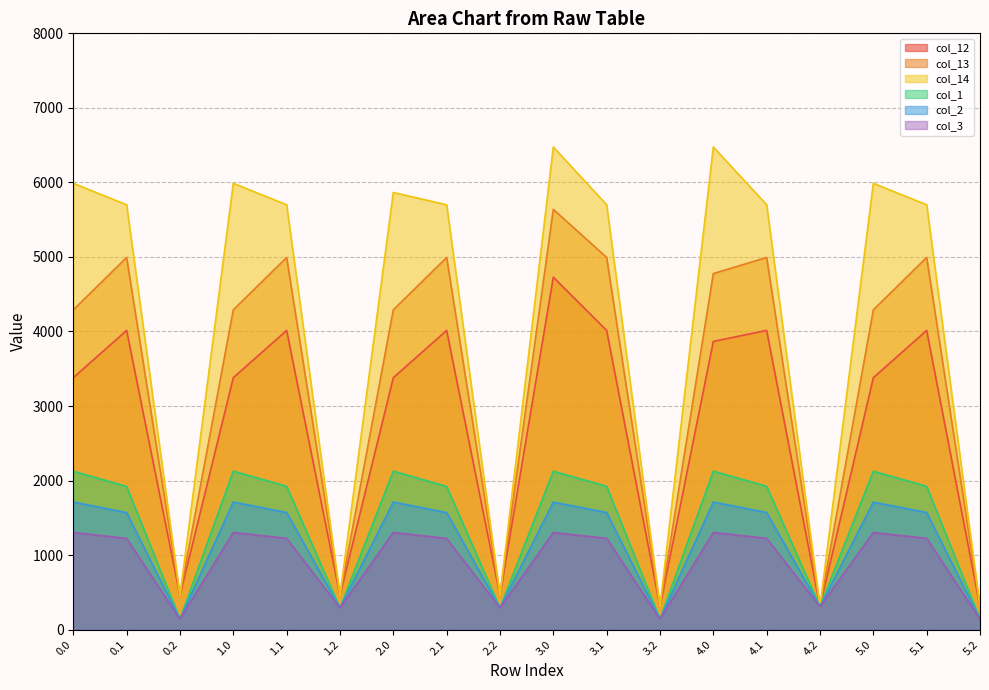

Count the number of categories in the chart.

18